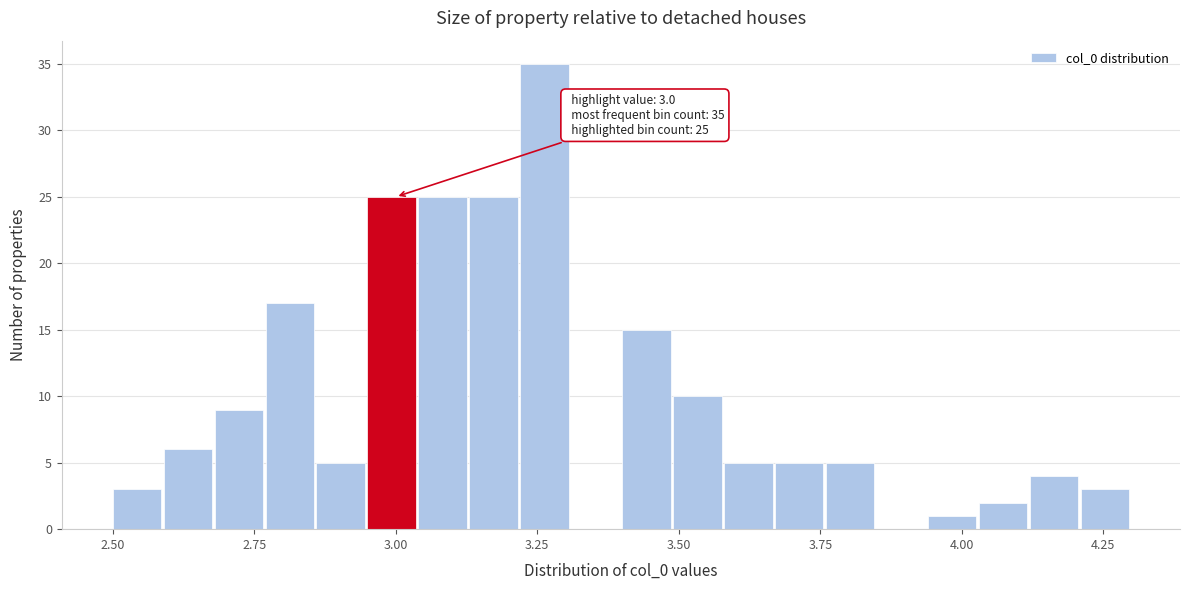

Read against the x-axis, roughly where is the centre of the tallest bar?

3.25